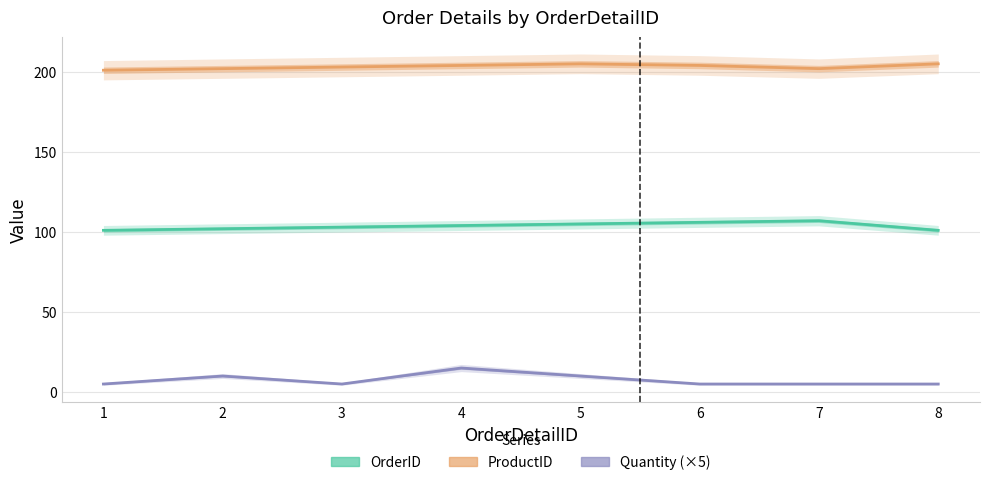

Which series changed the most between 1 and 8?

ProductID